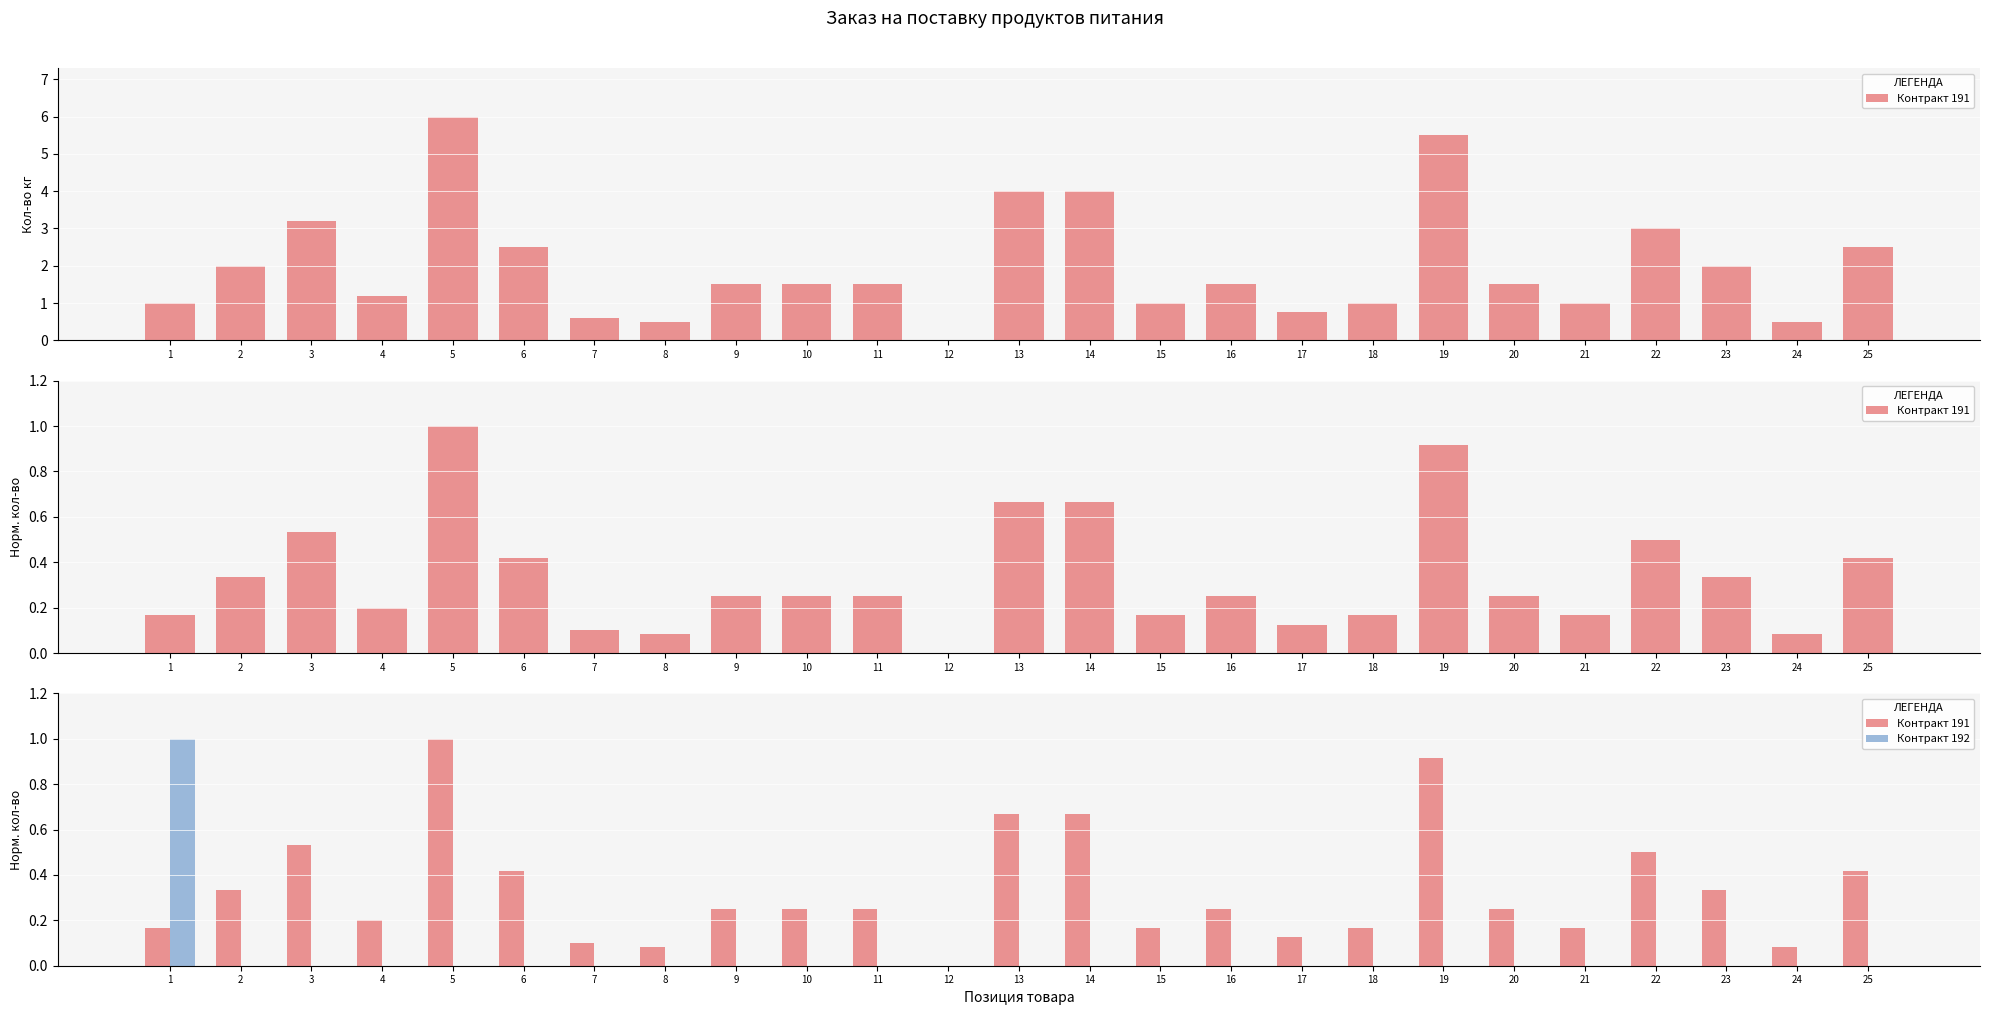

Reading left to right, list all the values displayed in this chart.

Контракт 191: 0.2	0.3	0.5	0.2	1.0	0.4	0.1	0.1	0.2	0.2	0.2	0.0	0.7	0.7	0.2	0.2	0.1	0.2	0.9	0.2	0.2	0.5	0.3	0.1	0.4
Контракт 192: 1.0	0.0	0.0	0.0	0.0	0.0	0.0	0.0	0.0	0.0	0.0	0.0	0.0	0.0	0.0	0.0	0.0	0.0	0.0	0.0	0.0	0.0	0.0	0.0	0.0